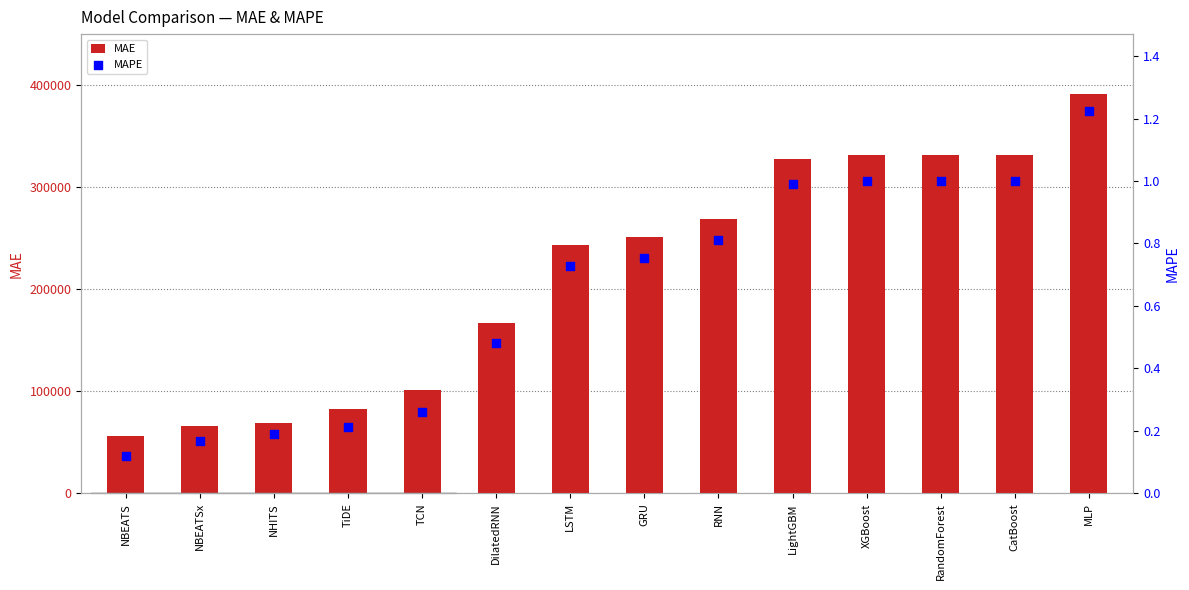

Which series contains the highest Y value?

MAE